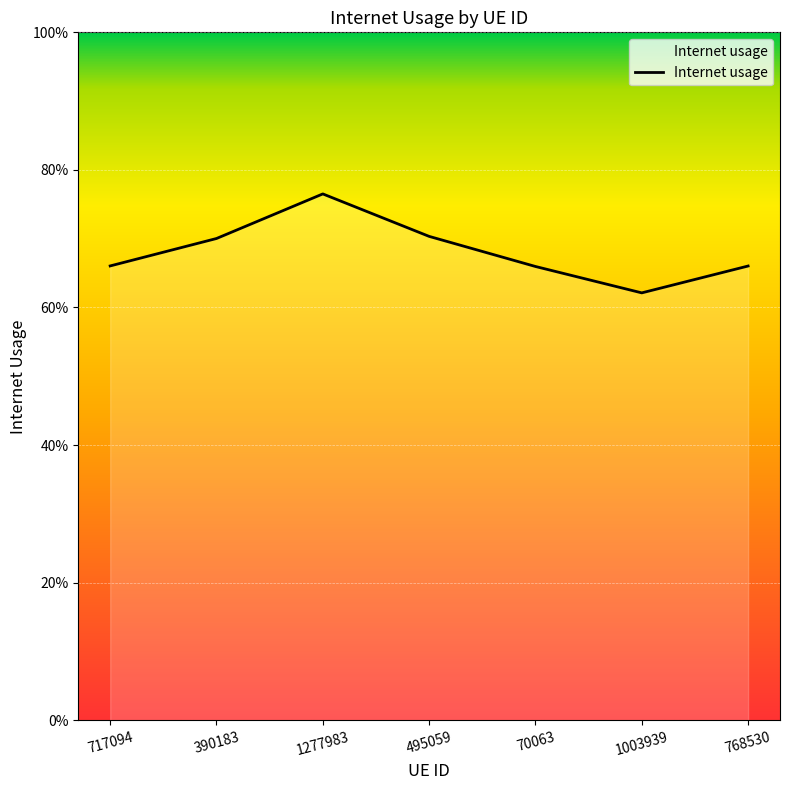

Count the values in the range 0 to 1.

7